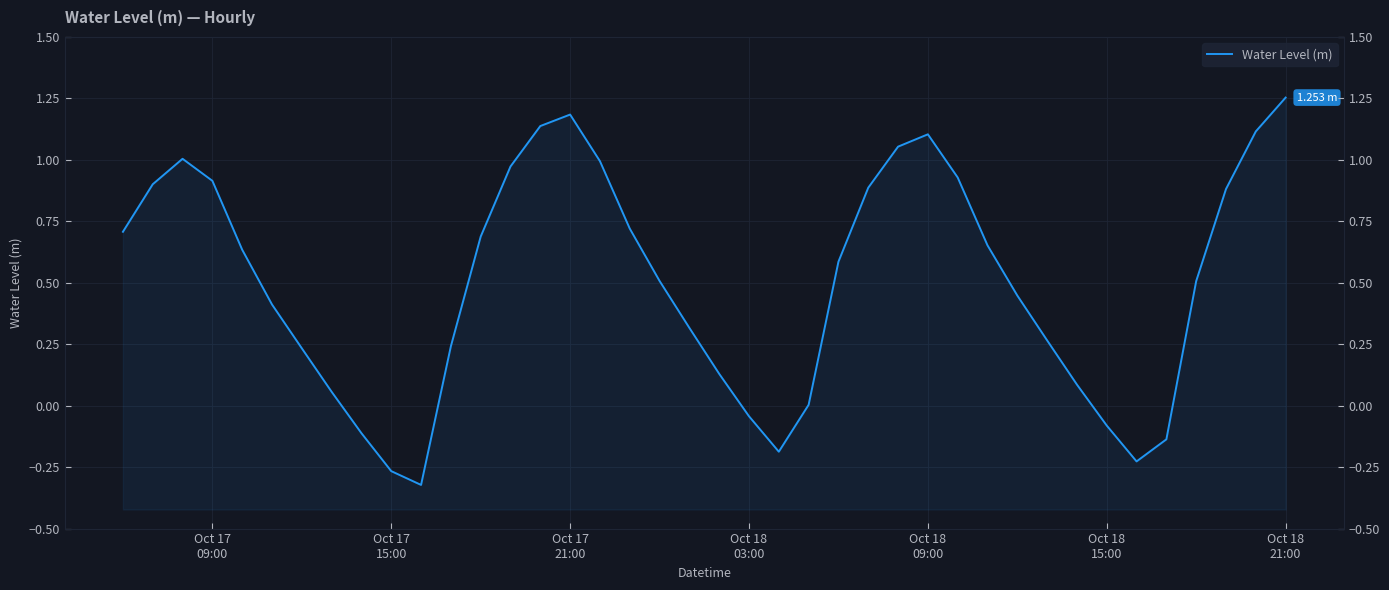

True or false: there are more than 0 points higher than both neighbors.

True